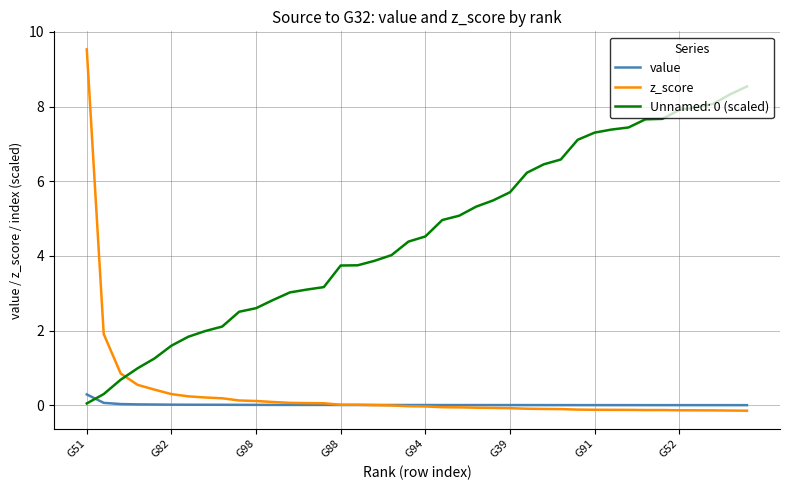

Which series has the largest range (max minus min)?

z_score